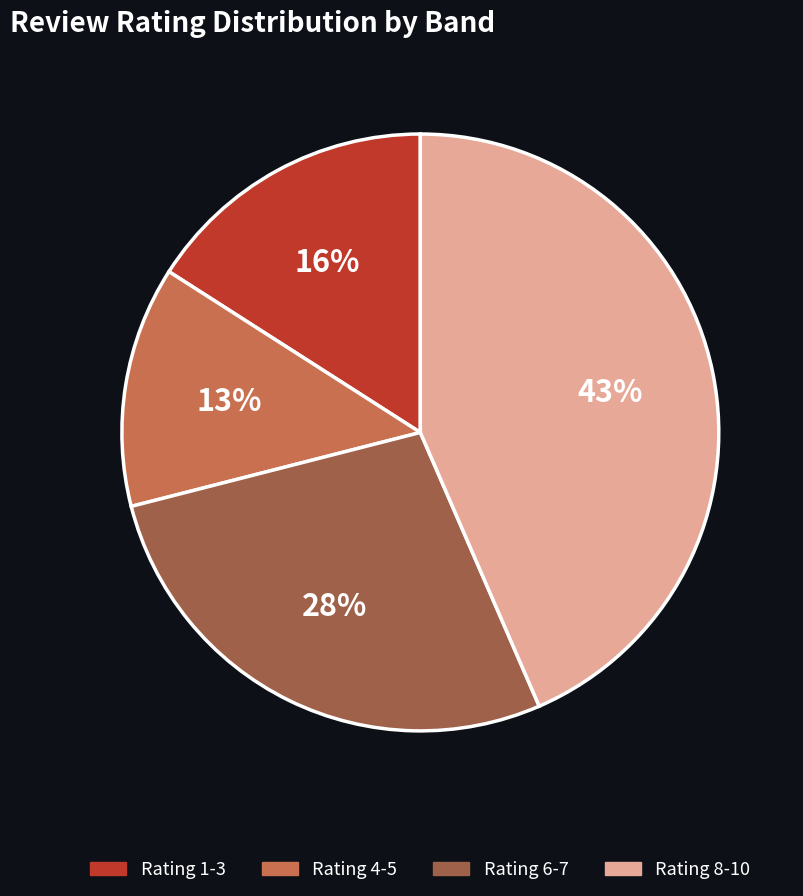

Approximately how many times larger is the value at Rating 4-5 compared to Rating 8-10?

0.3